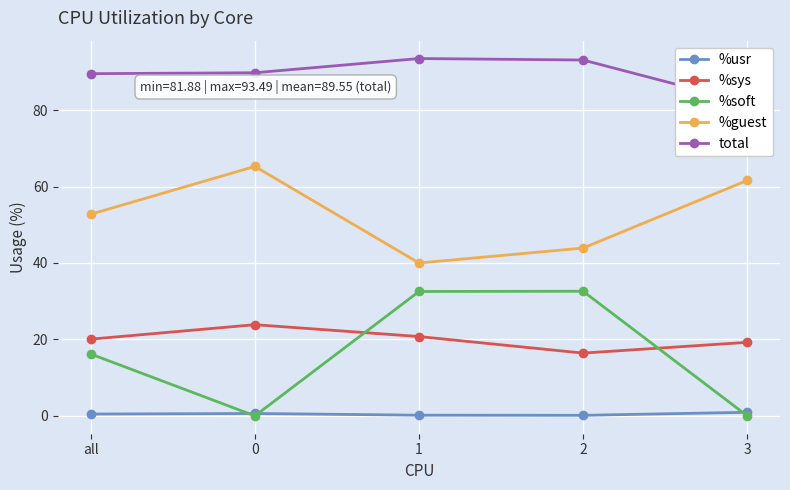

Reading left to right, transcribe all the data shown in this chart.

%usr: all=0.5	0=0.6	1=0.2	2=0.1	3=0.9
%sys: all=20.1	0=23.9	1=20.8	2=16.4	3=19.2
%soft: all=16.2	0=0.0	1=32.5	2=32.6	3=0.0
%guest: all=52.8	0=65.3	1=40.0	2=43.9	3=61.6
total: all=89.5	0=89.8	1=93.5	2=93.1	3=81.9